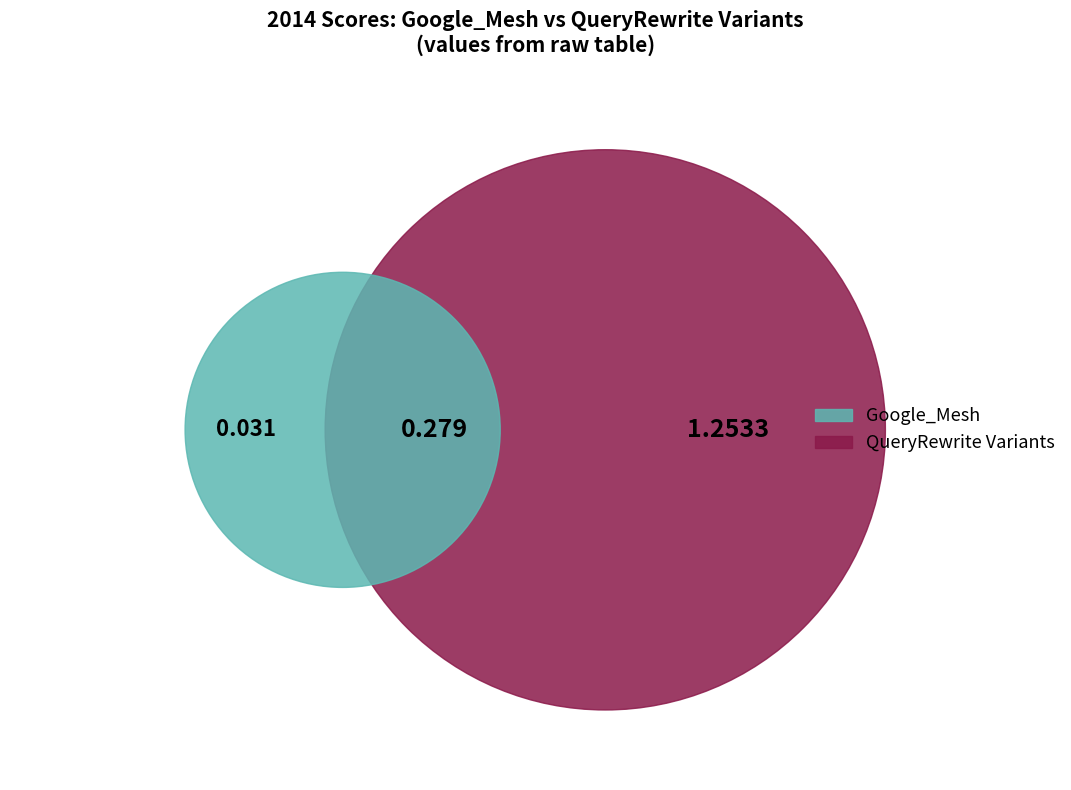

The Google_Mesh slice represents 11% of the pie. True or false?

False